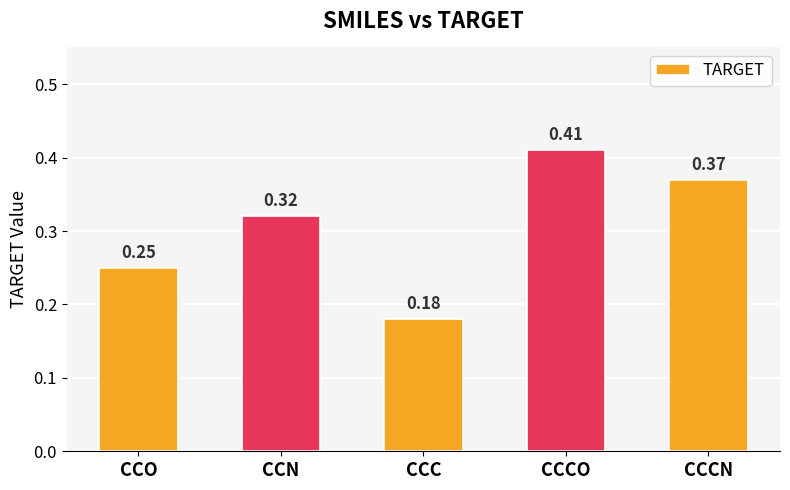

Count the values in the range 0 to 1.

5